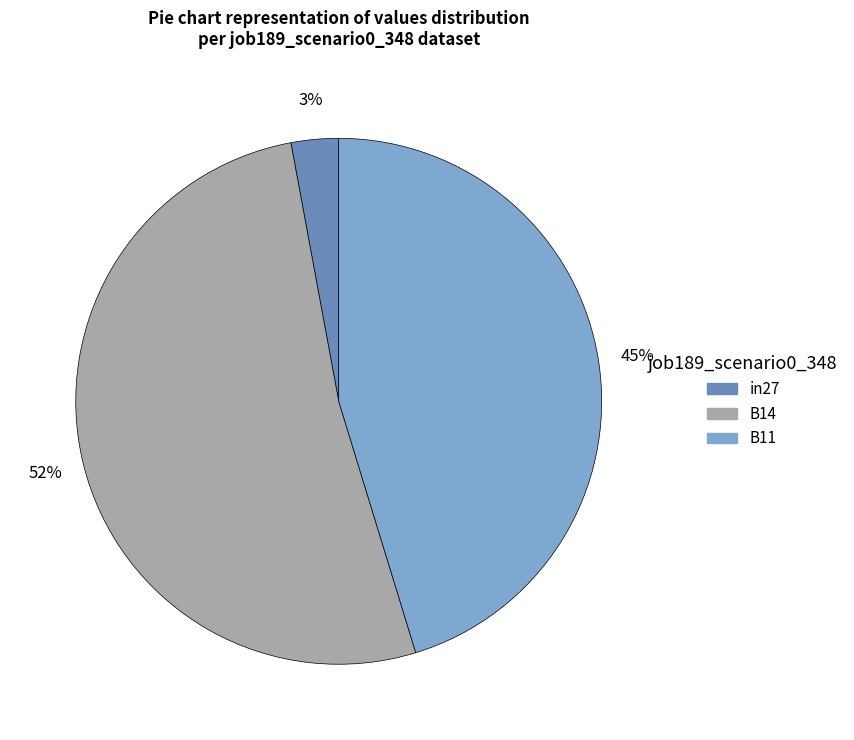

To the nearest percent, what portion does B14 represent?

52%